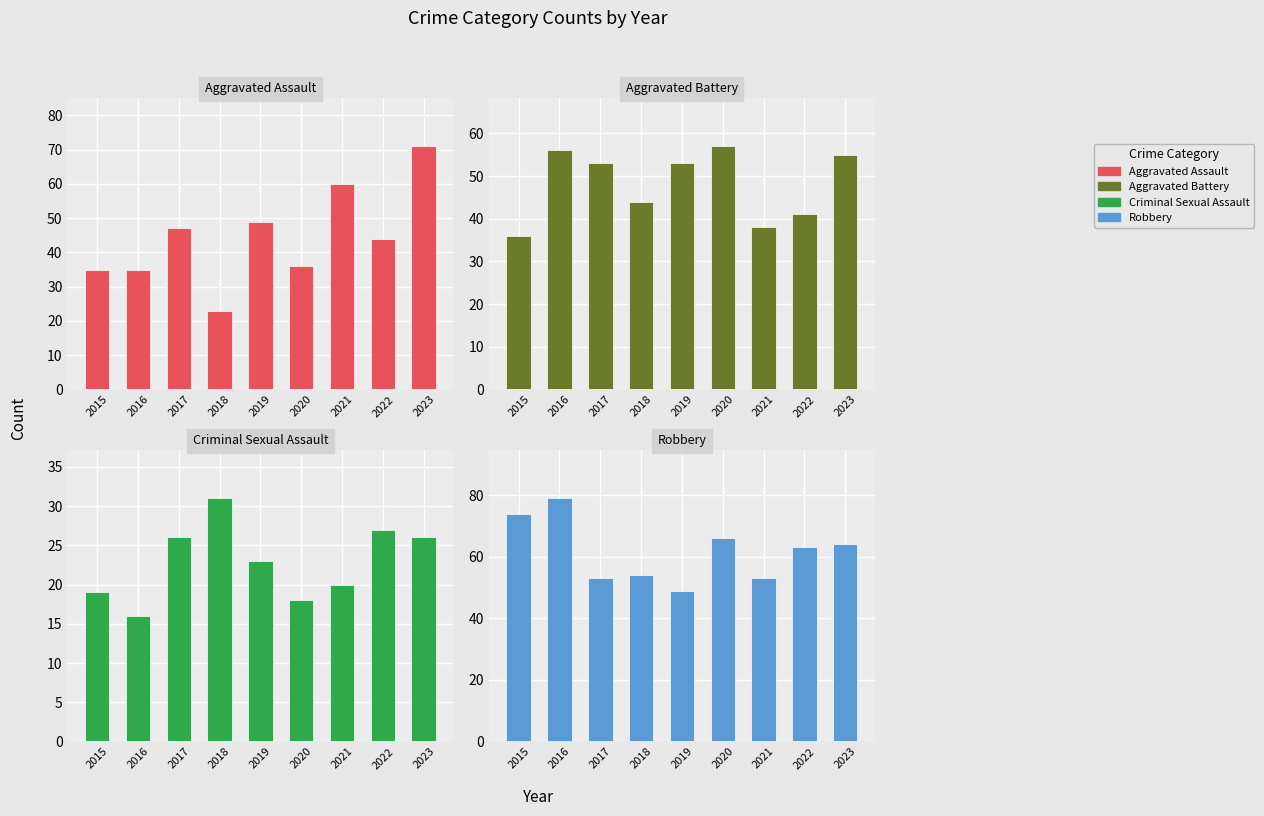

How many data points does each series have?

9